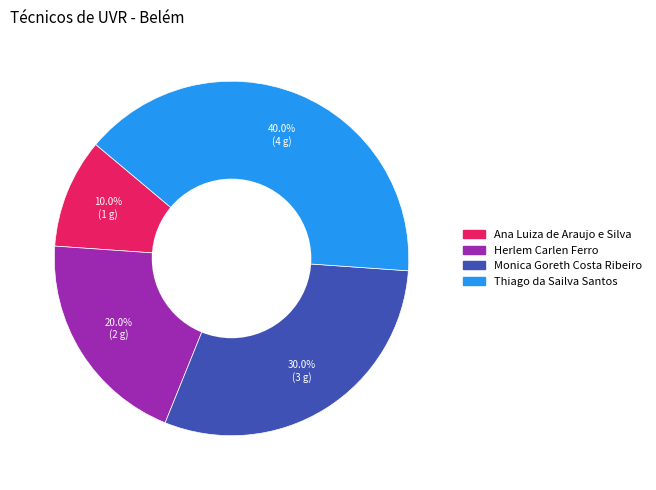

What is the smallest slice in the pie chart?

Ana Luiza de Araujo e Silva